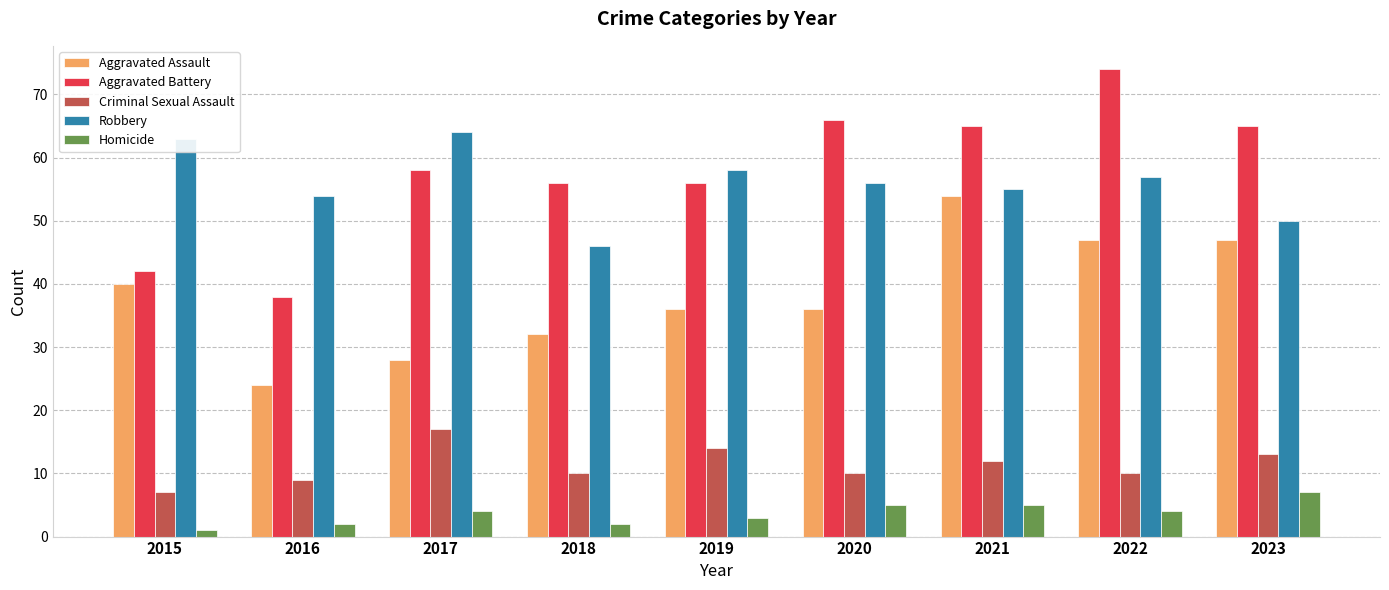

Does the chart contain any negative values?

No